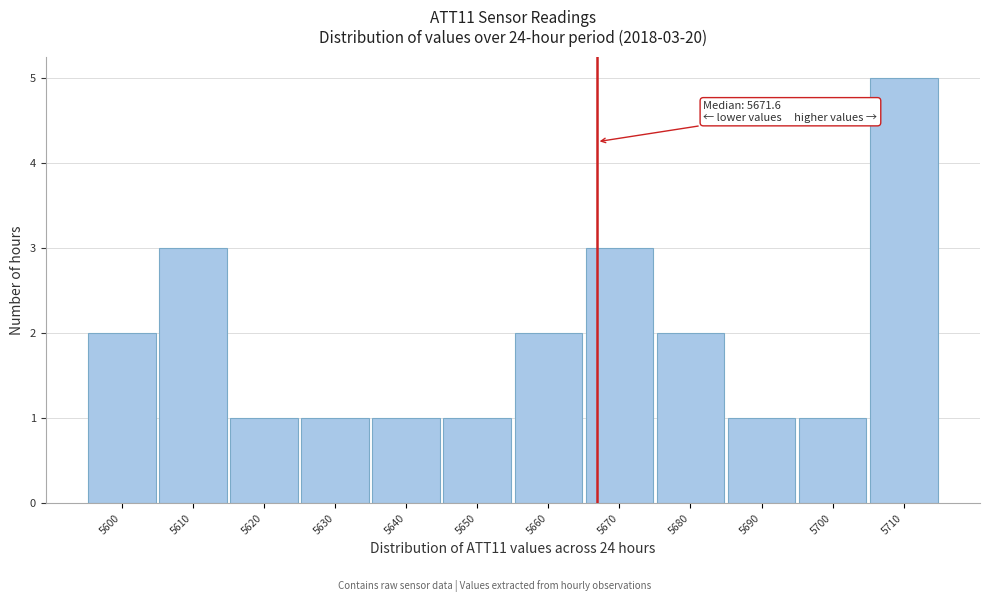

Reading left to right, transcribe all the data shown in this chart.

2	3	1	1	1	1	2	3	2	1	1	5